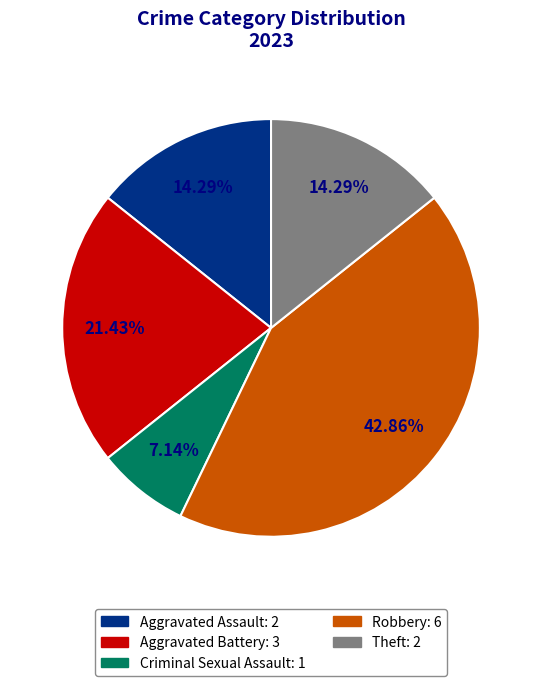

Is it true that Aggravated Assault is 21% of the pie?

False